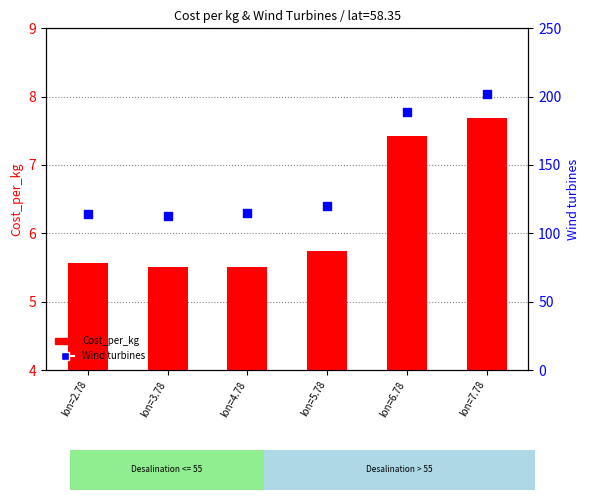

What are all the series names shown in the legend?

Cost_per_kg, Wind turbines